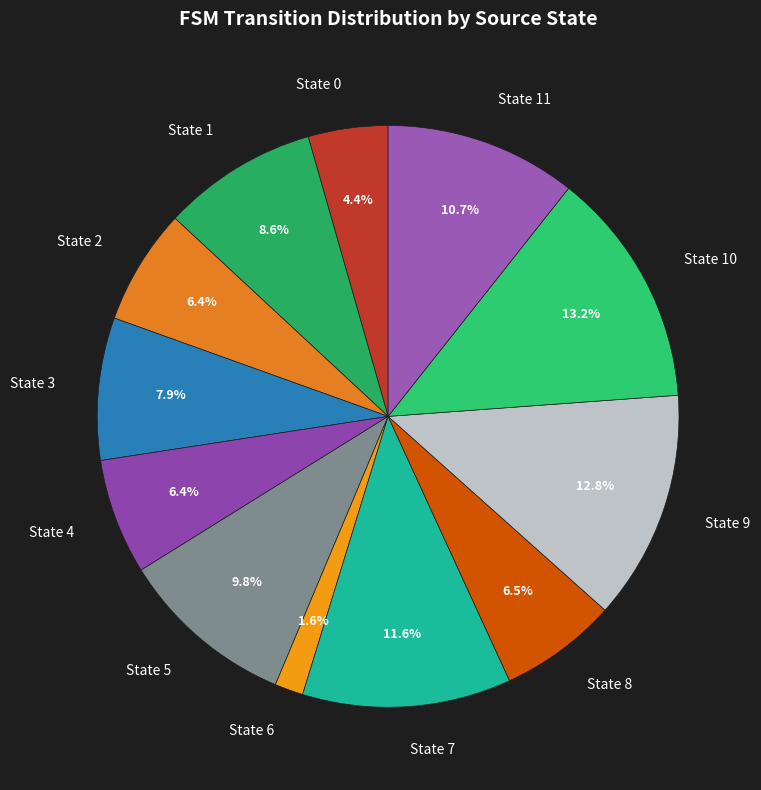

How many slices are in this pie chart?

12